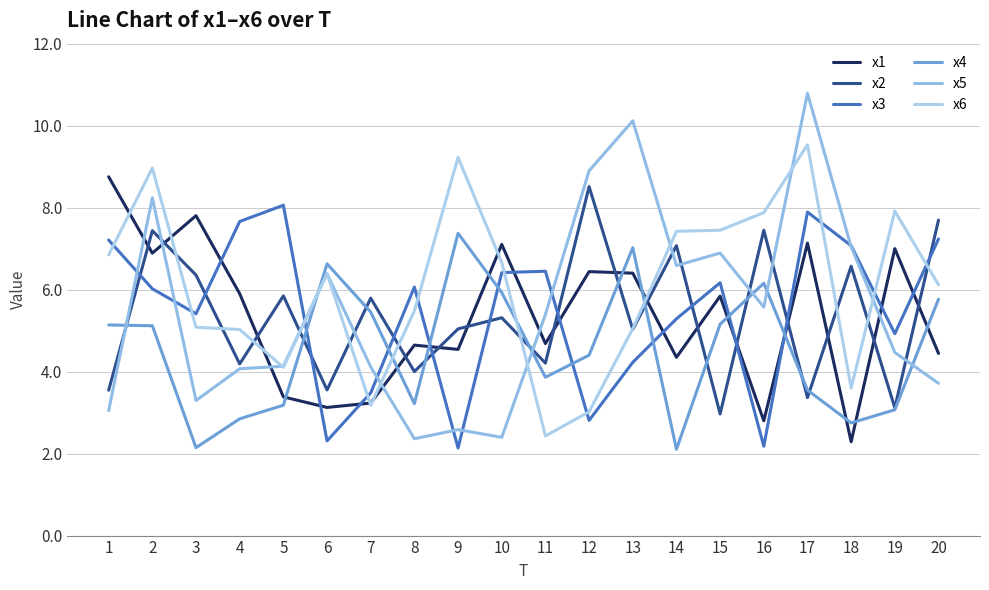

Which series has the largest total across all categories?

x6